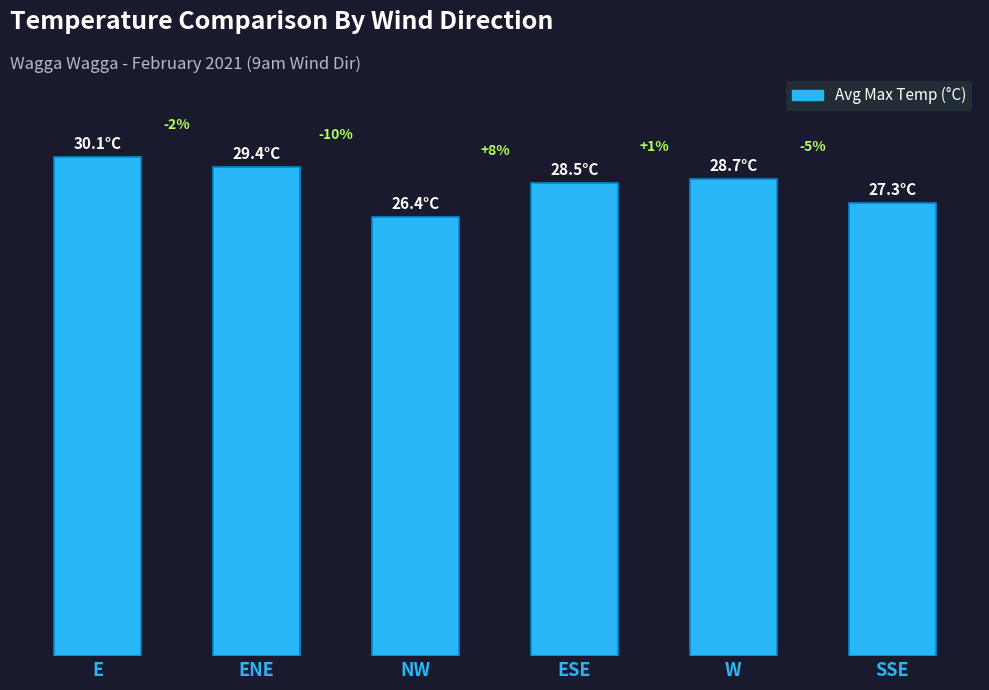

Are the bars grouped side by side (vs. stacked)?

No